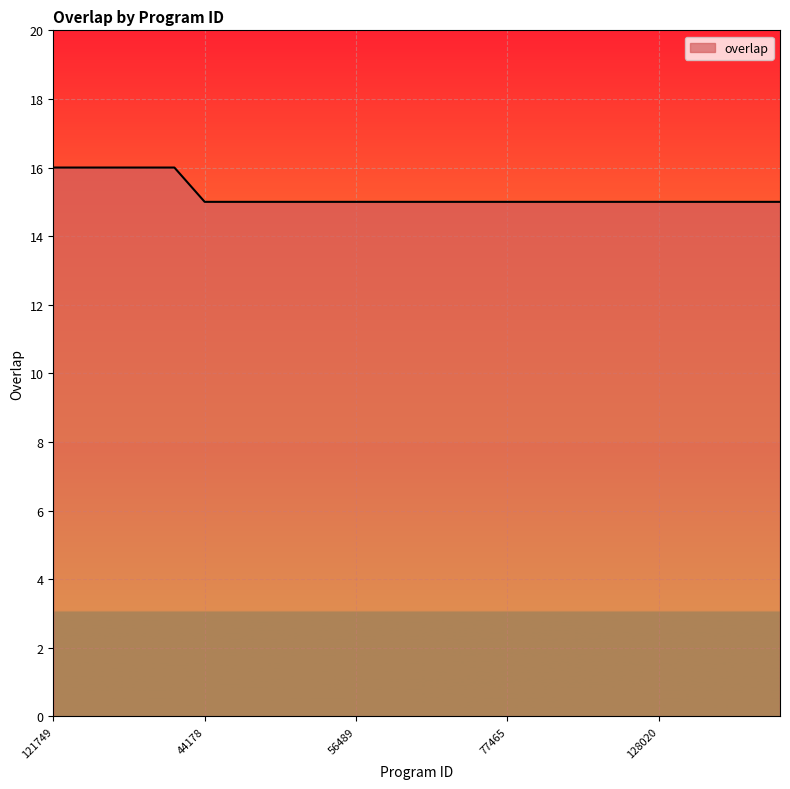

What is the greatest value displayed?

16